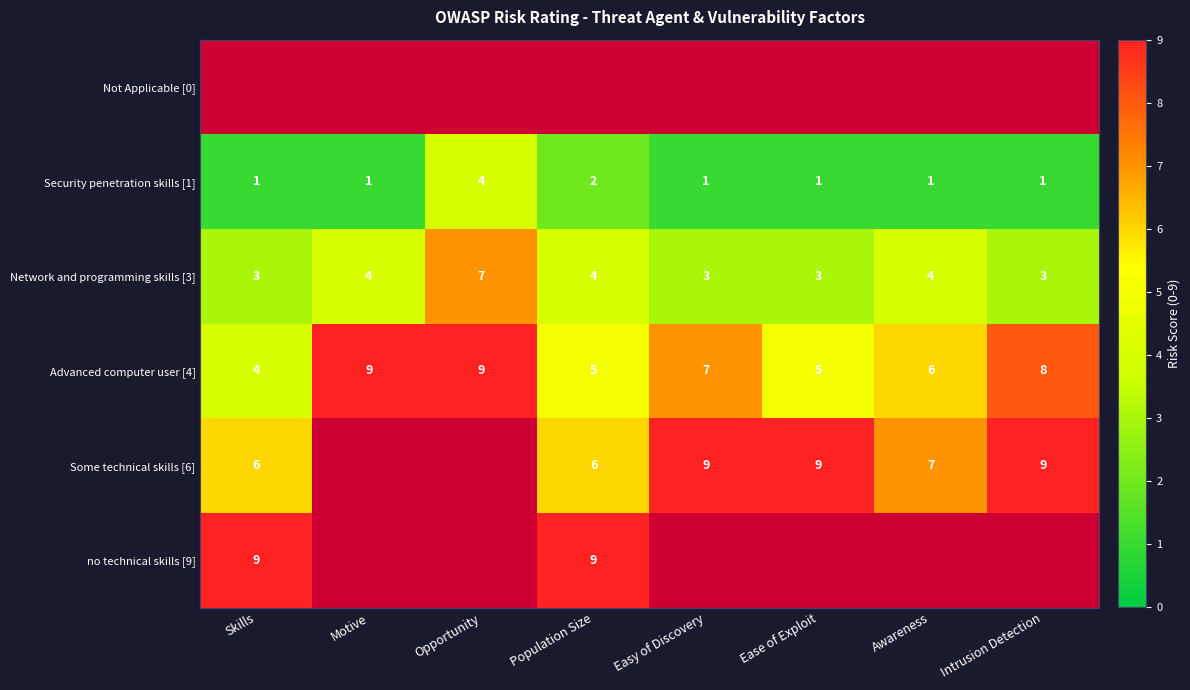

Is the value of Some technical skills [6] at Easy of Discovery greater than the value of Network and programming skills [3] at Population Size?

Yes